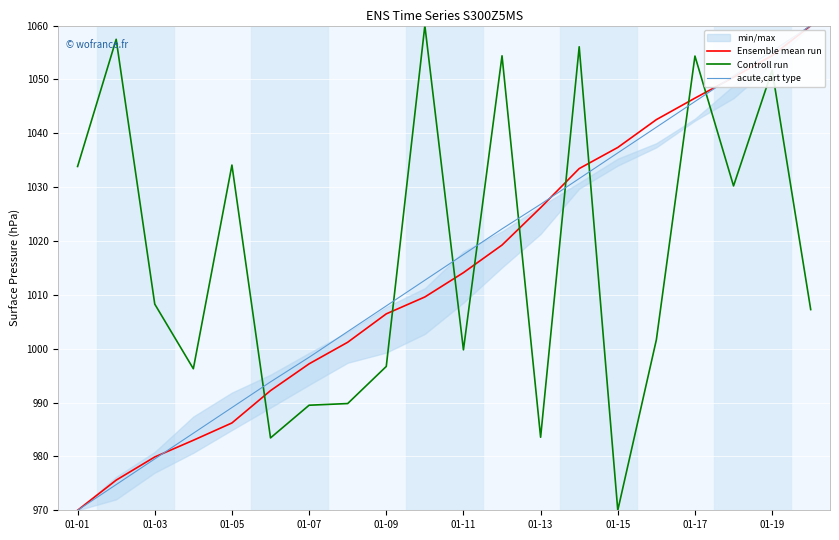

How many lines are shown in the chart?

3